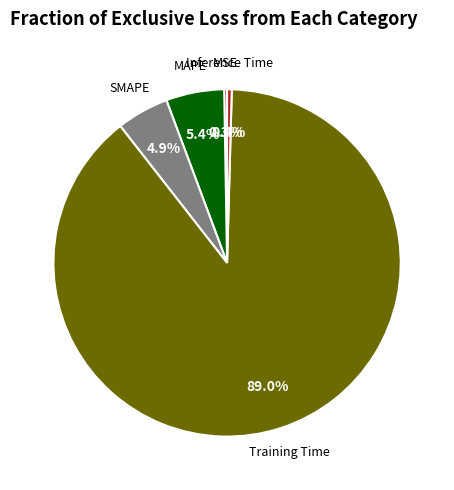

Which slice is the largest?

Training Time